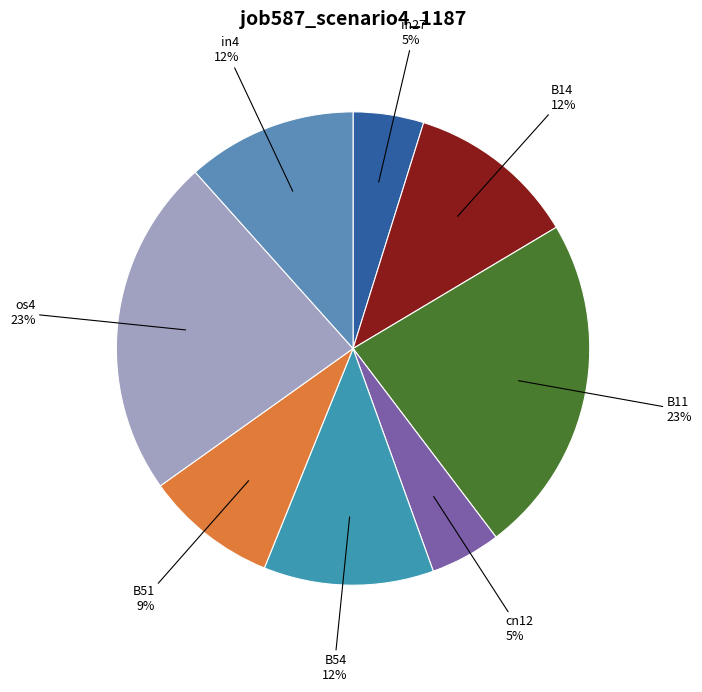

Is the sum of os4 and B11 greater than half?

No